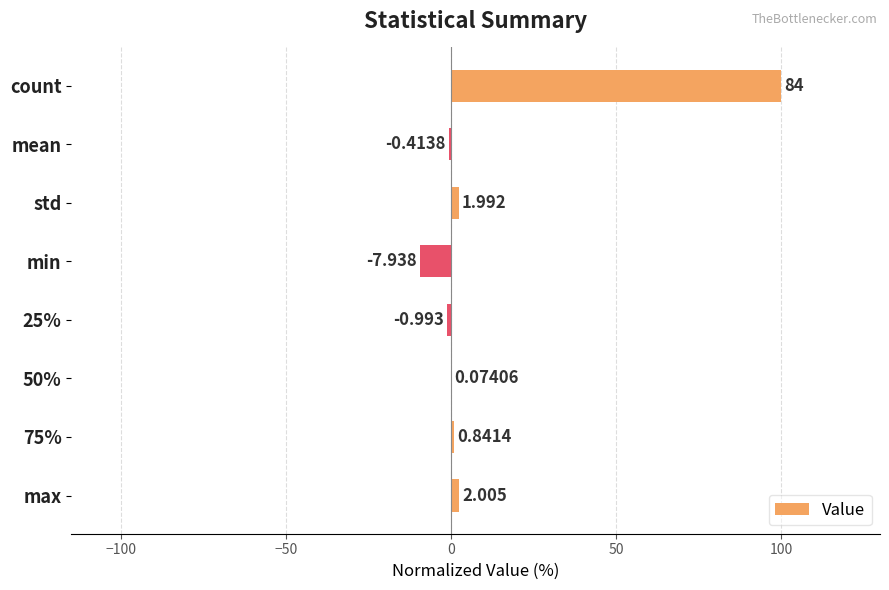

Are the bars horizontal?

Yes